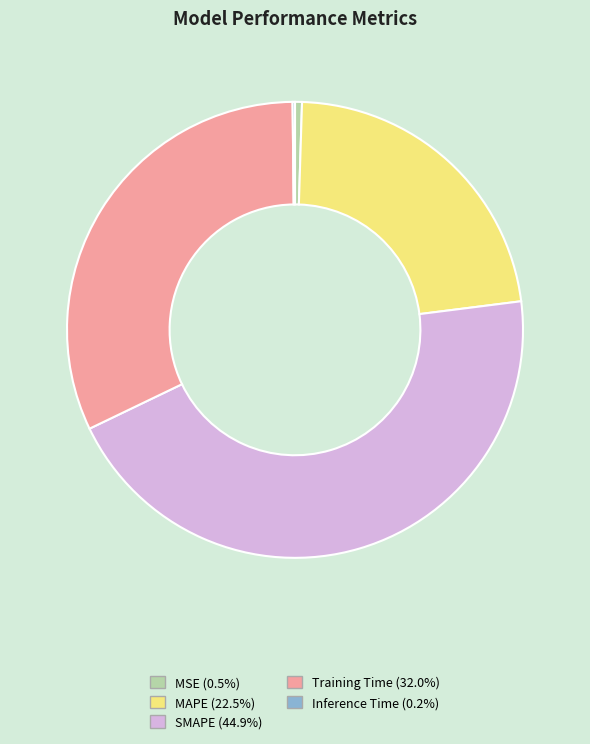

Do SMAPE and MAPE together represent more than half of the pie?

Yes